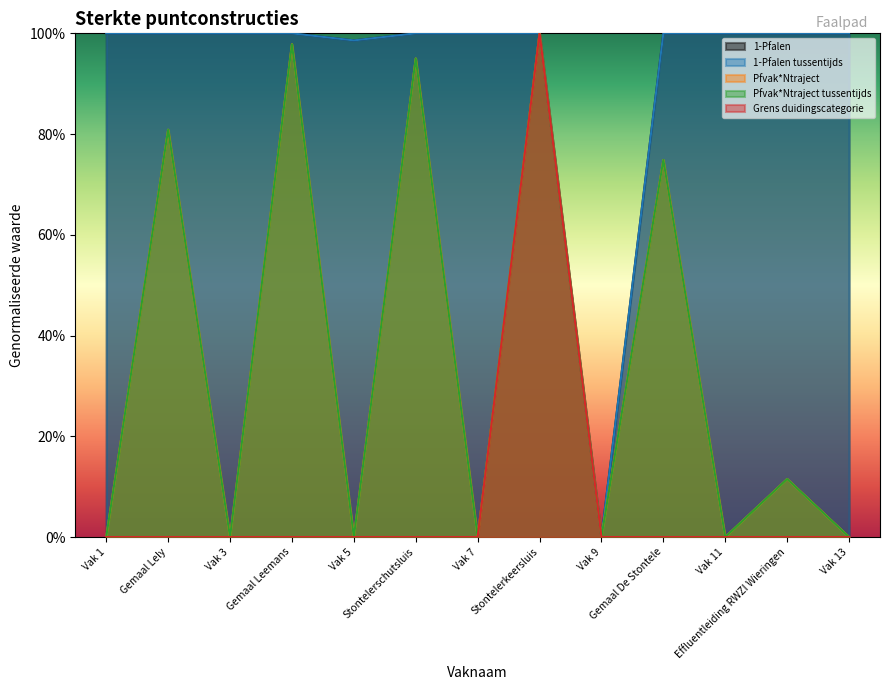

True or false: 1-Pfalen and 1-Pfalen tussentijds cross at least once.

False